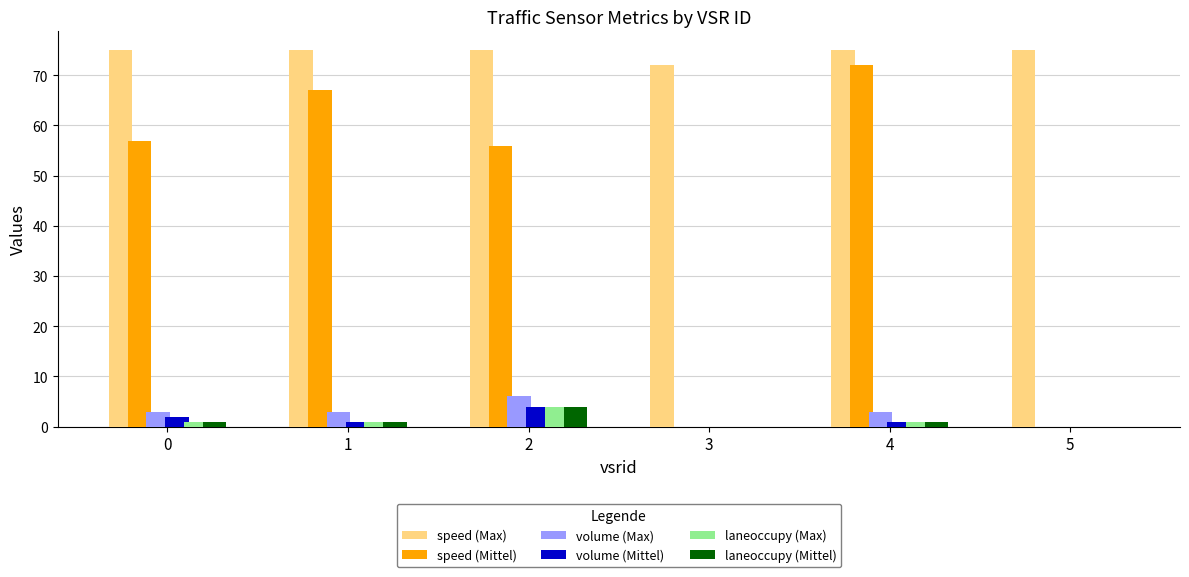

Between 2 and 5, which series saw the biggest shift?

speed (Mittel)